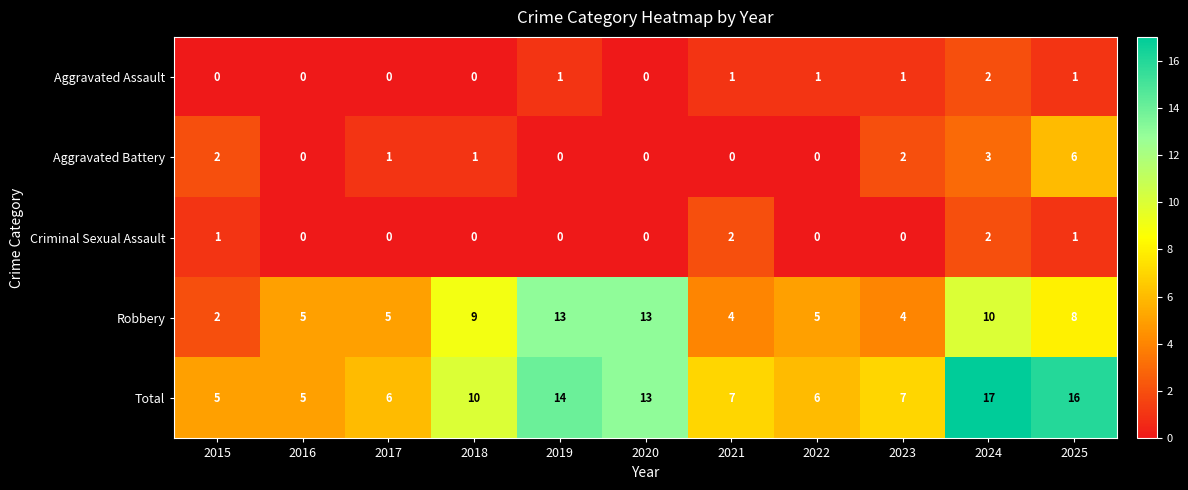

Count the number of categories in the chart.

11